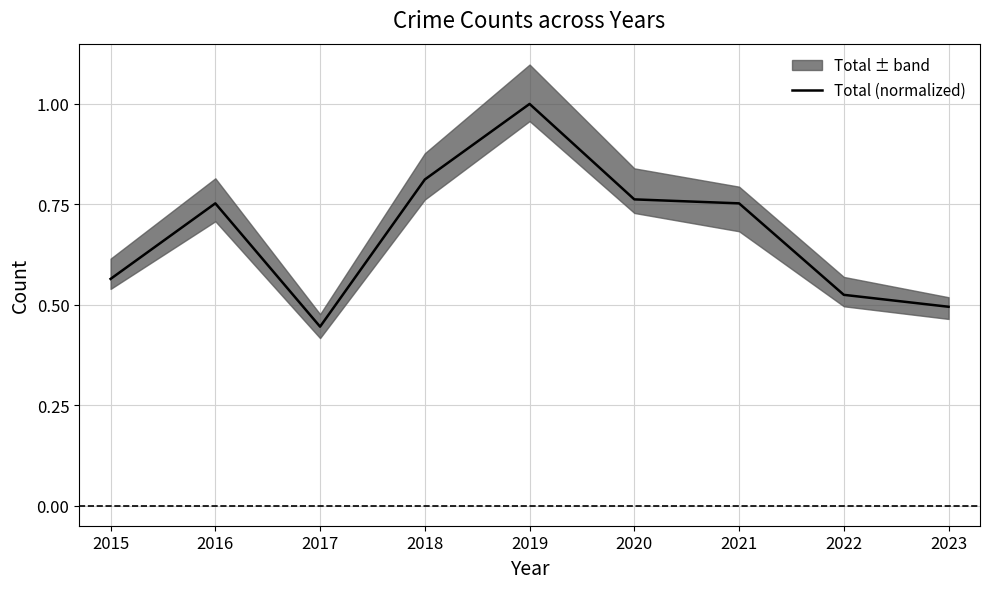

What is the value of the 8th point from the left?

0.5